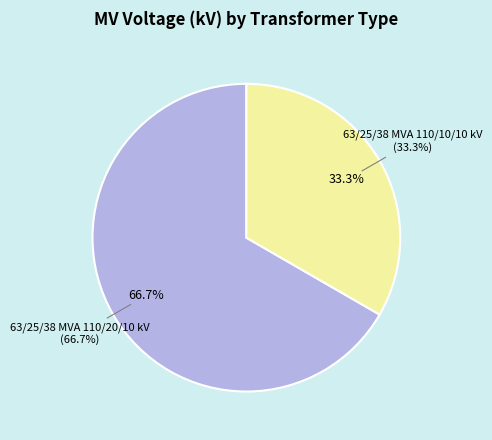

To the nearest percent, what percentage of the pie is 63/25/38 MVA 110/20/10 kV?

67%